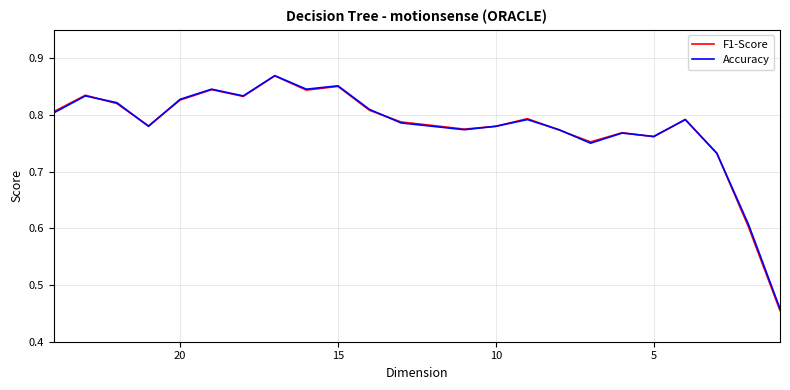

What is the greatest value displayed?

0.9